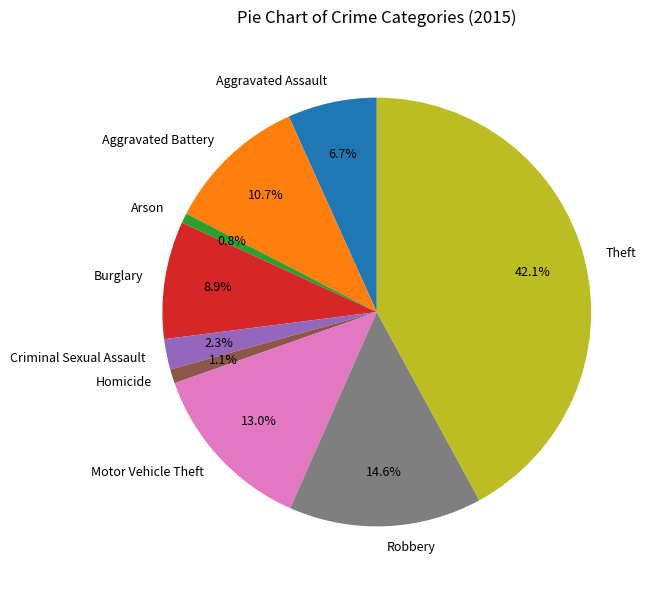

Between Robbery and Burglary, which is larger?

Robbery